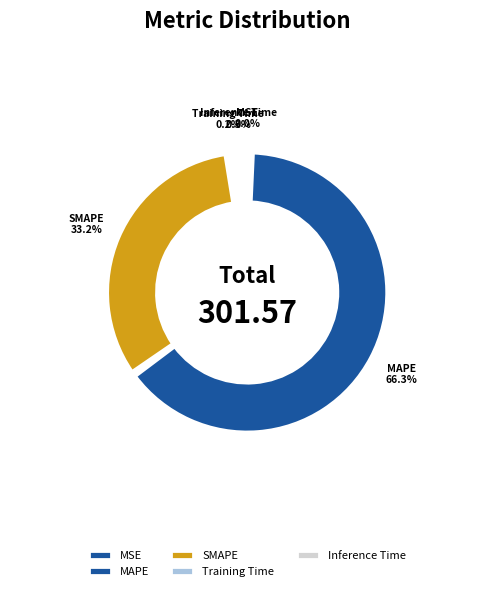

The Inference Time slice represents 0% of the pie. True or false?

True